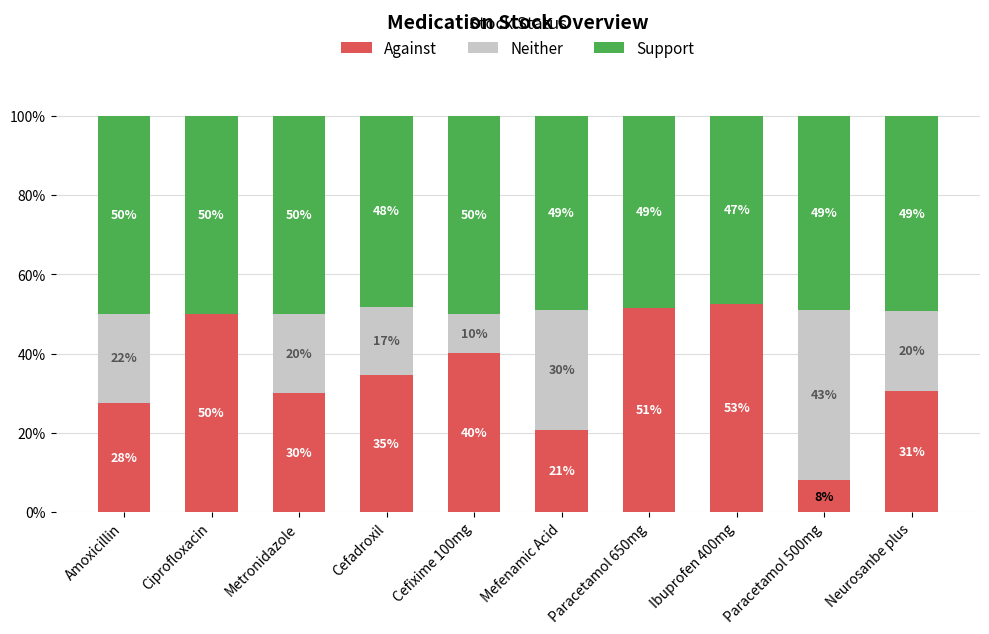

Where is Against nearest to the value 30?

Metronidazole